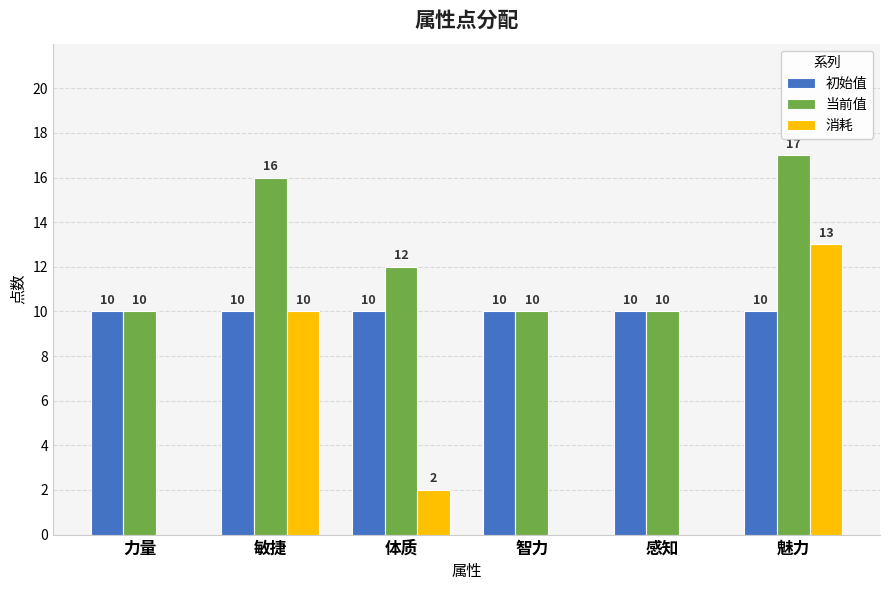

Where does the 消耗 series first go above 2?

敏捷